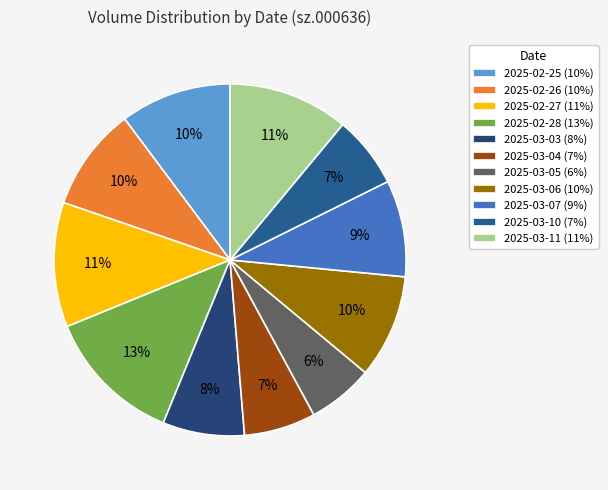

Is there a majority slice in this chart?

No